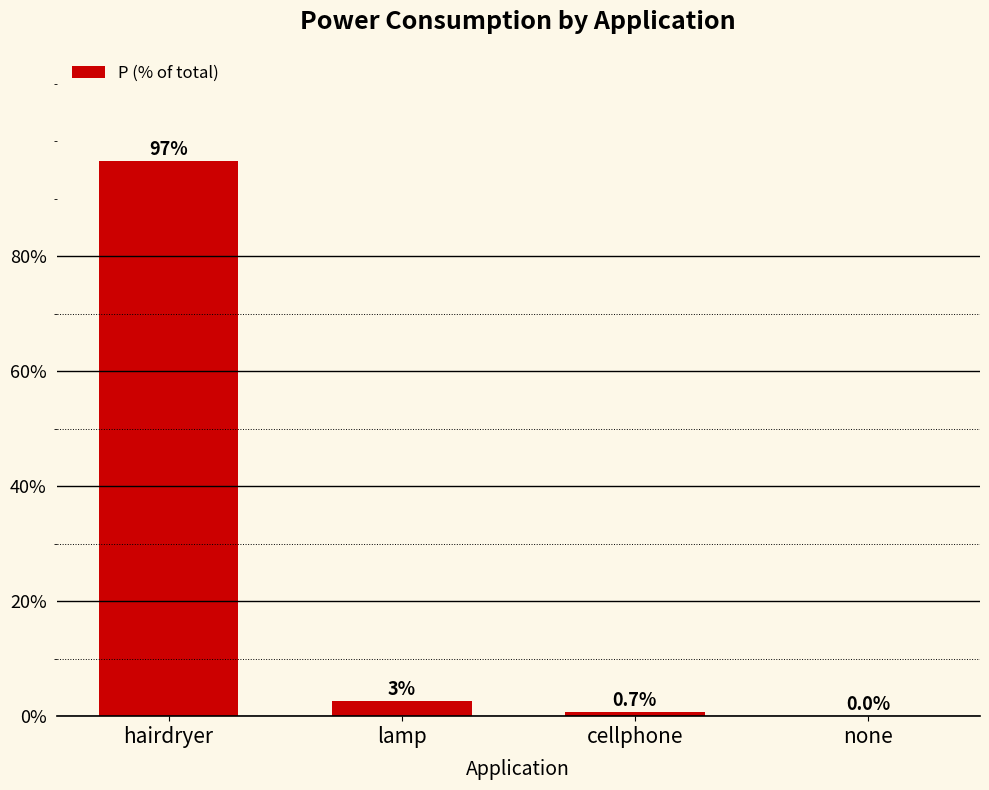

Does the chart contain stacked bars?

No